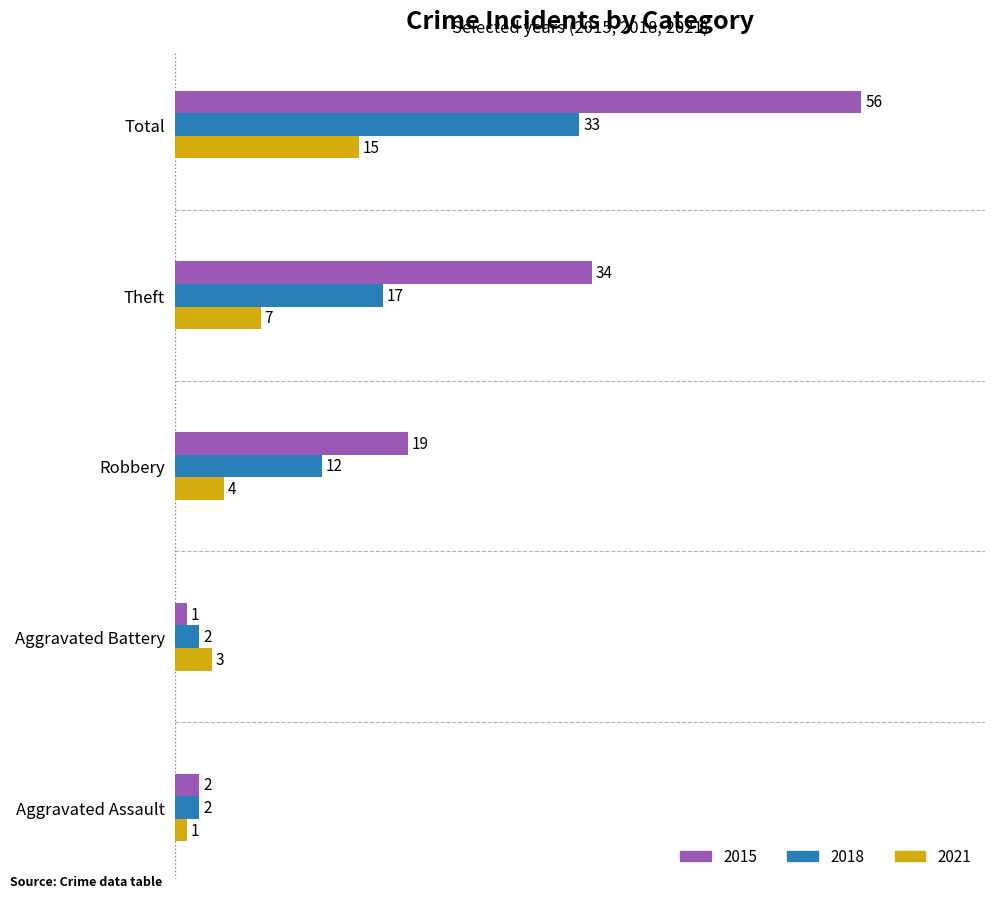

What is the average value of the 2018 series?

13